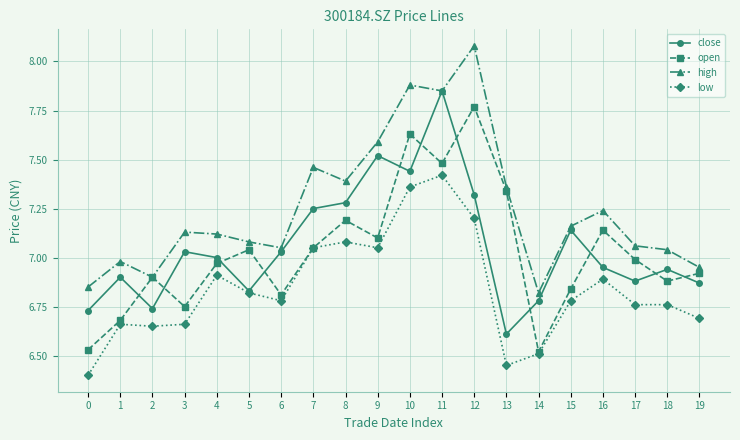

At which label is open closest to 7?

17